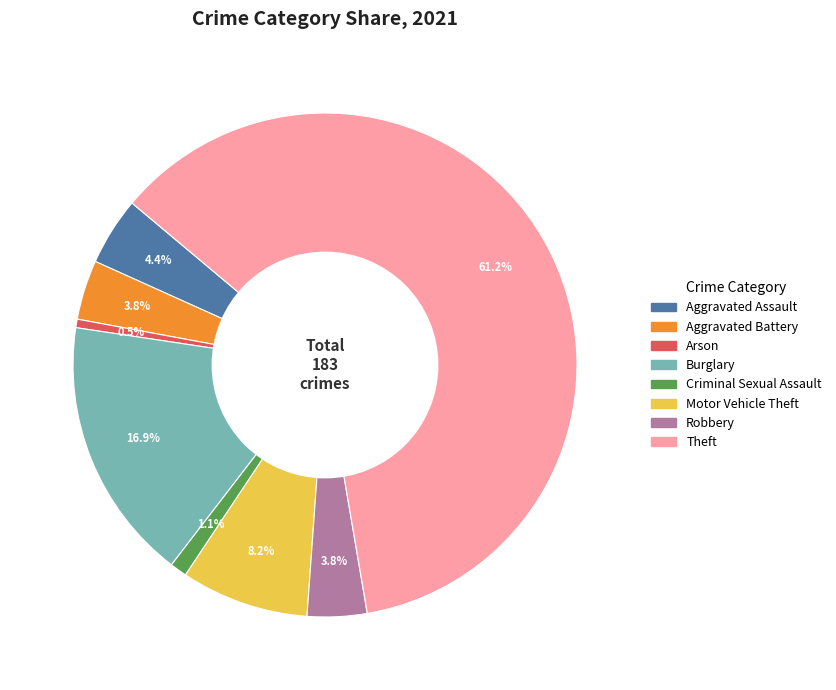

Does Theft account for over 50% of the chart?

Yes